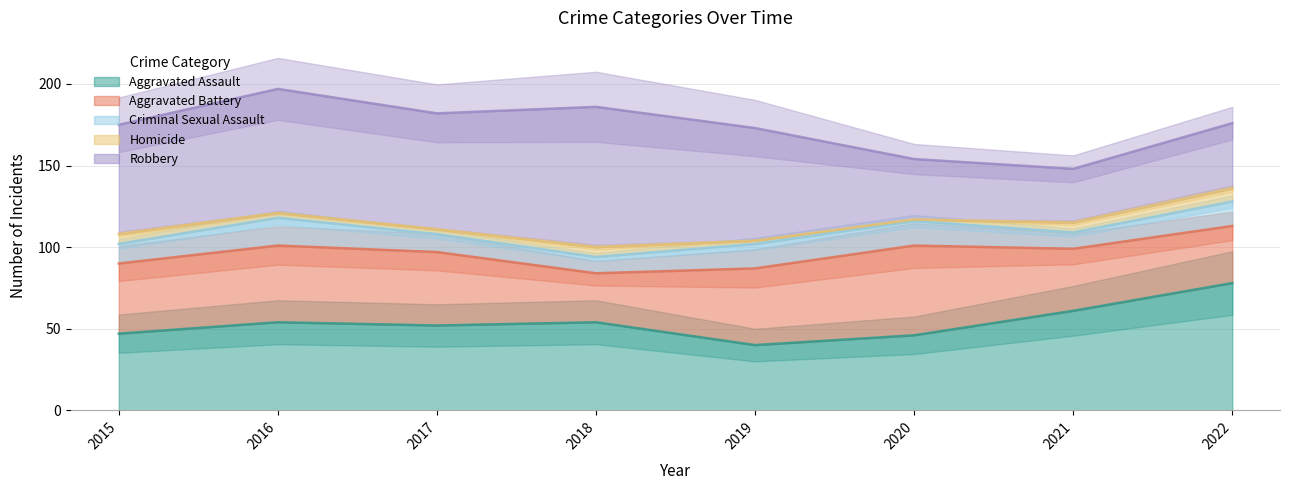

What are all the series names shown in the legend?

Aggravated Assault, Aggravated Battery, Criminal Sexual Assault, Homicide, Robbery